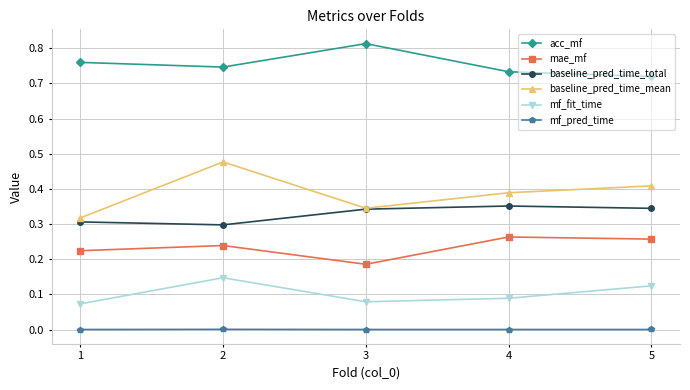

Is this an area chart (filled region under the line)?

No